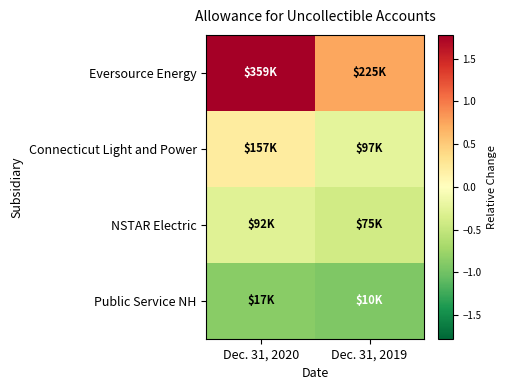

Which series has the widest spread of values?

Eversource Energy